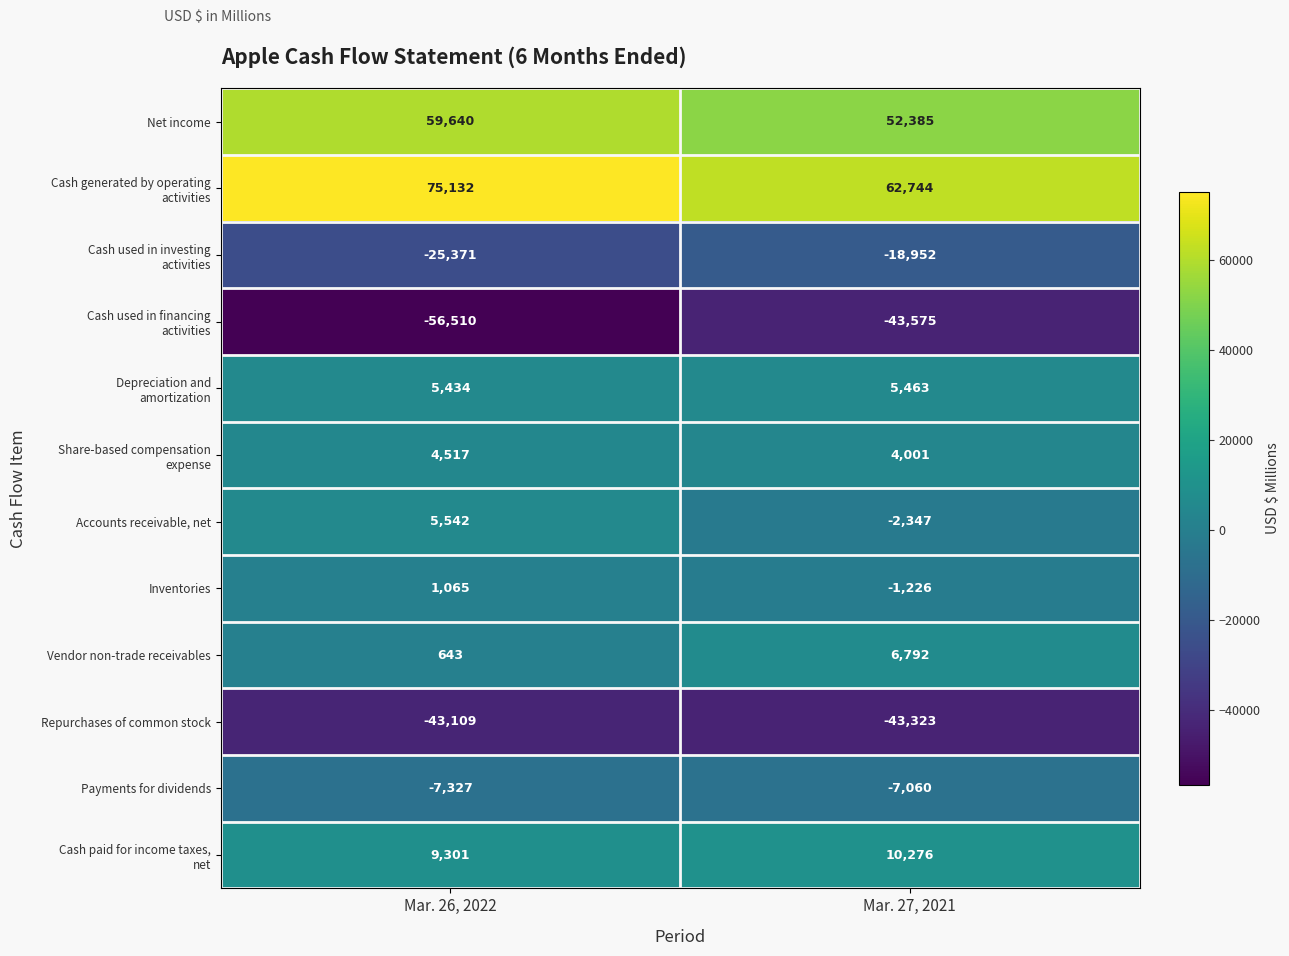

What is the difference between the Repurchases of common stock values at Mar. 27, 2021 and Mar. 26, 2022?

214